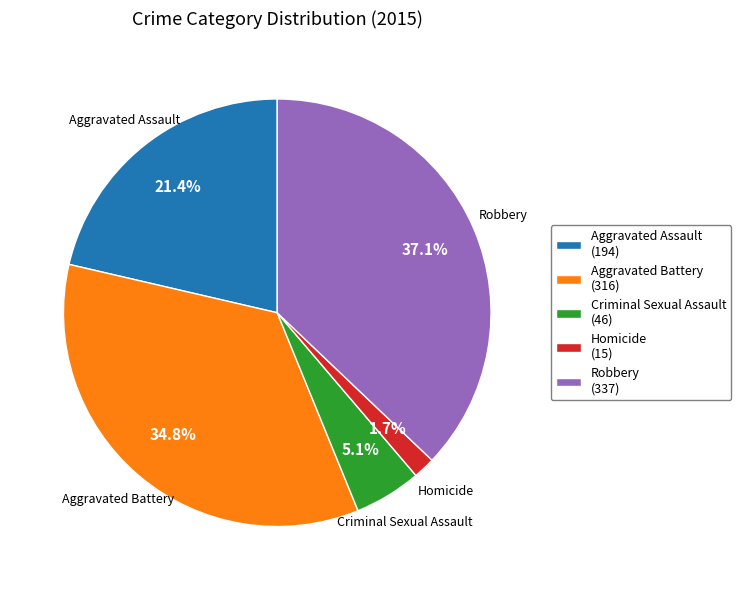

Does Aggravated Assault represent more than half of the total?

No